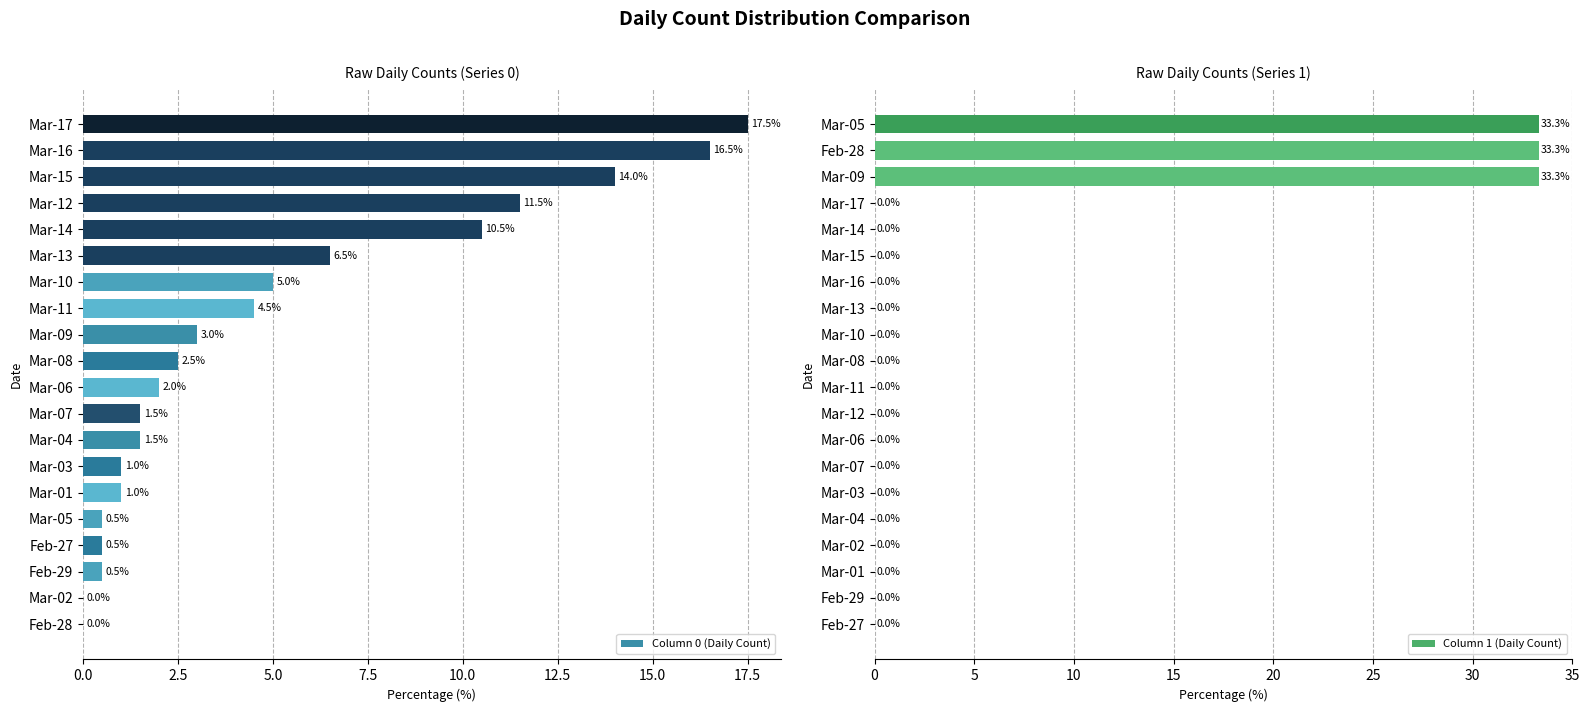

Is it true that Column 0 (Daily Count) equals 22.6 at Mar-15?

False